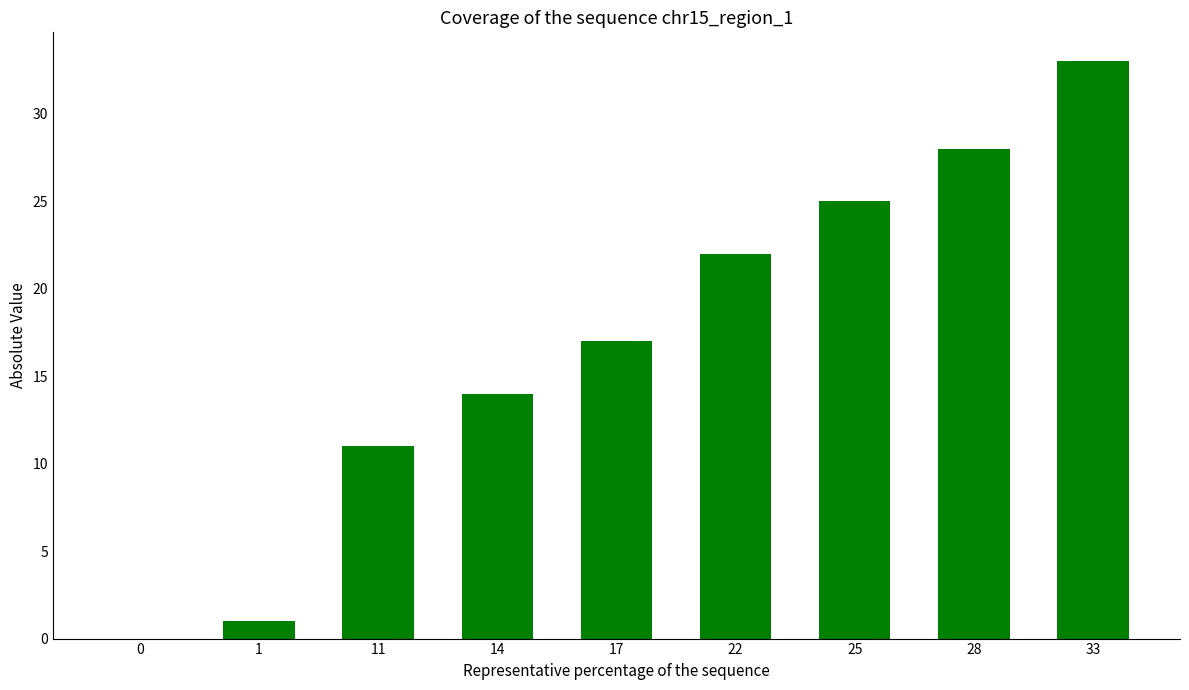

True or false: the data shows -19 at 0.

False